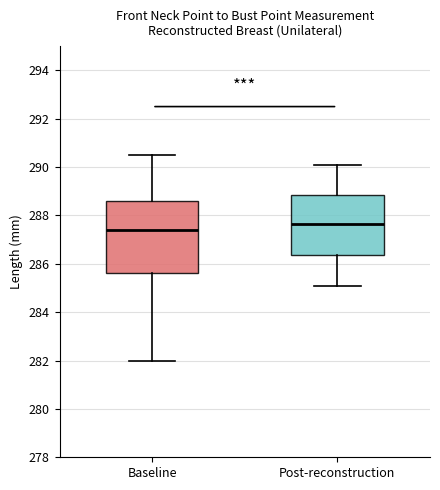

Which box's median line is the highest?

Post-reconstruction